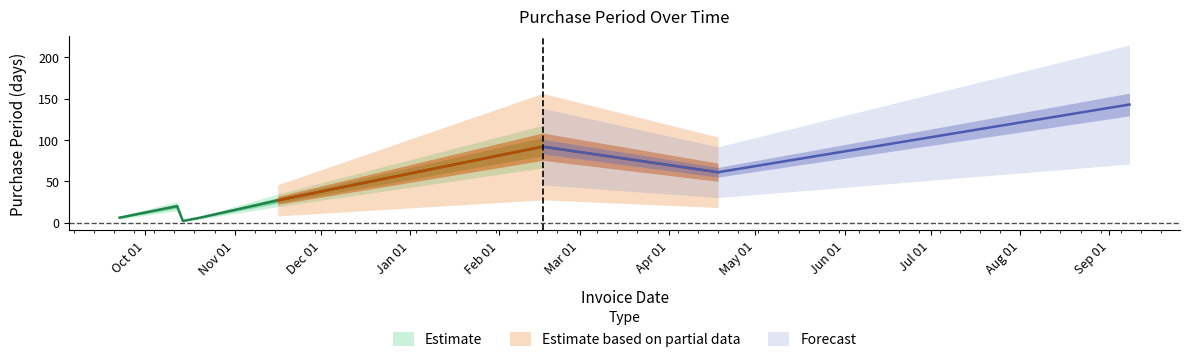

Between 2016-11-16 and 2016-10-12, which is larger?

2016-11-16